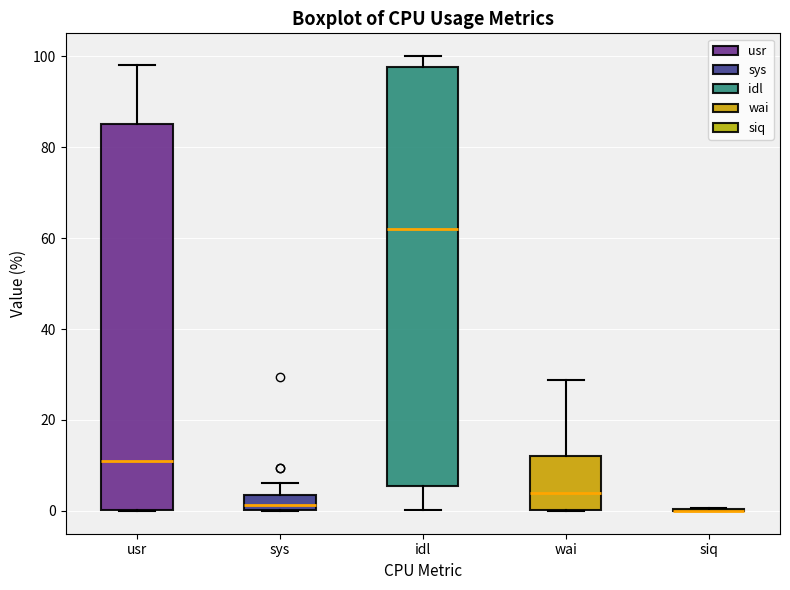

Reading left to right, transcribe this box plot: for each box, give where its median line is, the range the box spans, and where its two whiskers end, as read against the y-axis. The values are not printed on the chart, so give them approximately, as read against the axis.

usr: median 10, box 0 to 86, whiskers 0 to 98
sys: median 2, box 0 to 4, whiskers 0 to 6
idl: median 62, box 6 to 98, whiskers 0 to 100
wai: median 4, box 0 to 12, whiskers 0 to 28
siq: box collapsed to a line at 0, whiskers 0 to 0